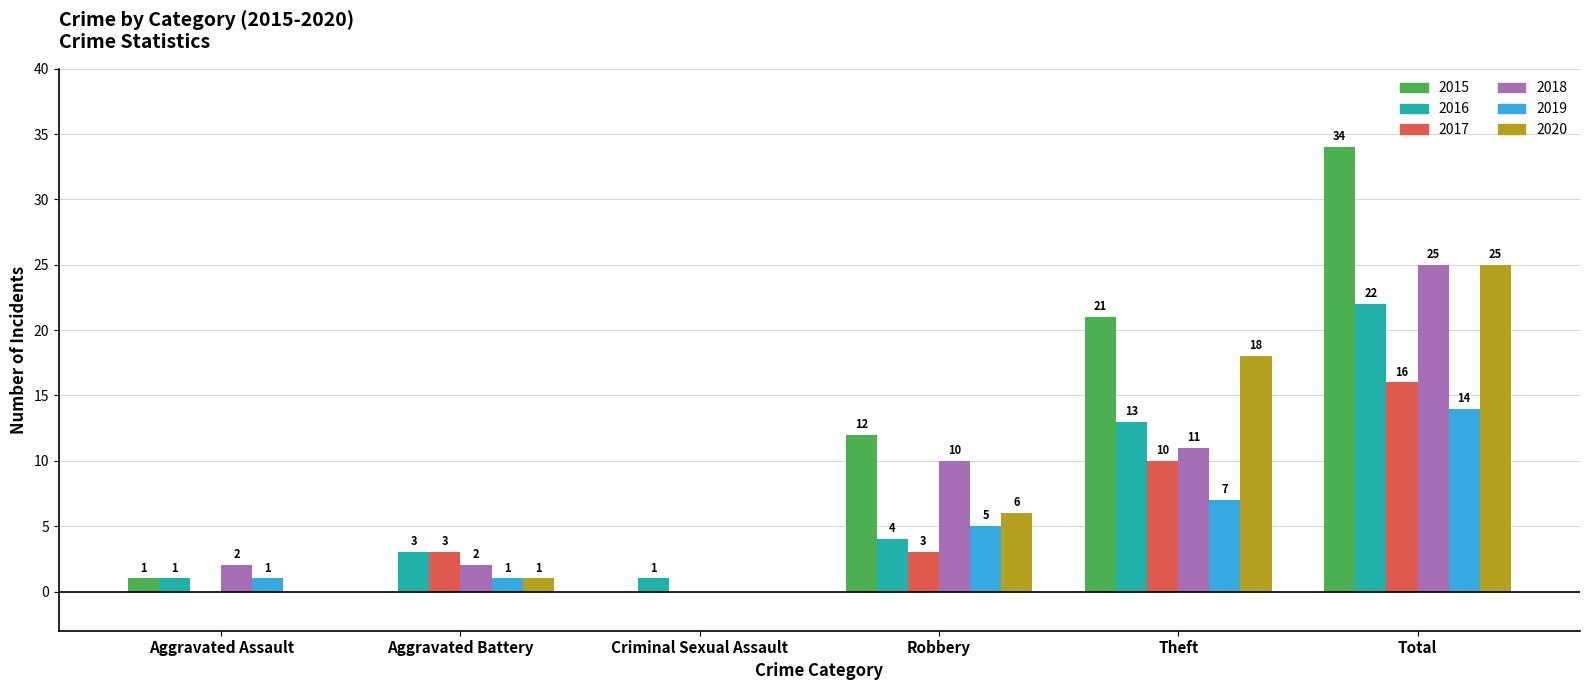

True or false: 2015 has a value of 0 at Aggravated Battery.

True